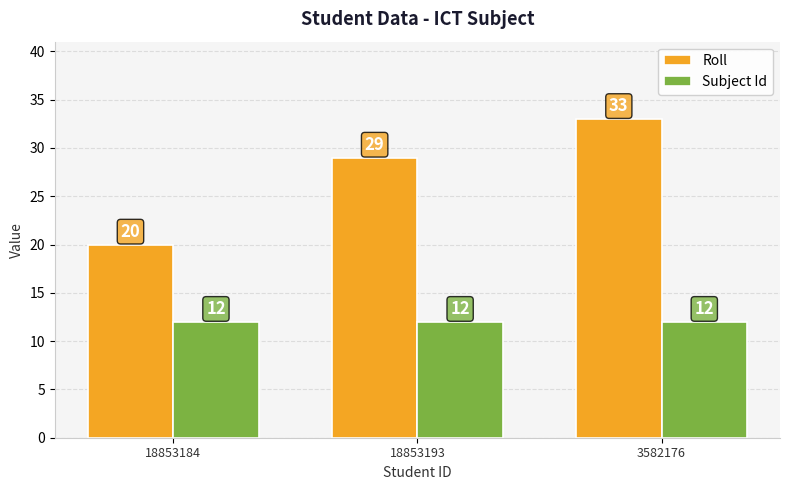

At which category is the sum across all series the highest?

3582176